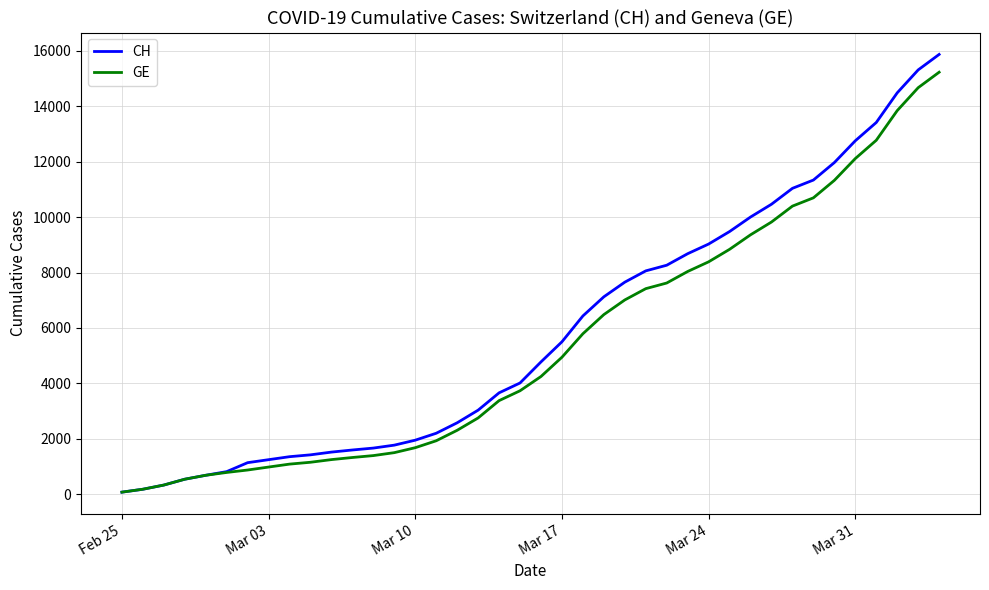

What is the maximum value for CH?

15875